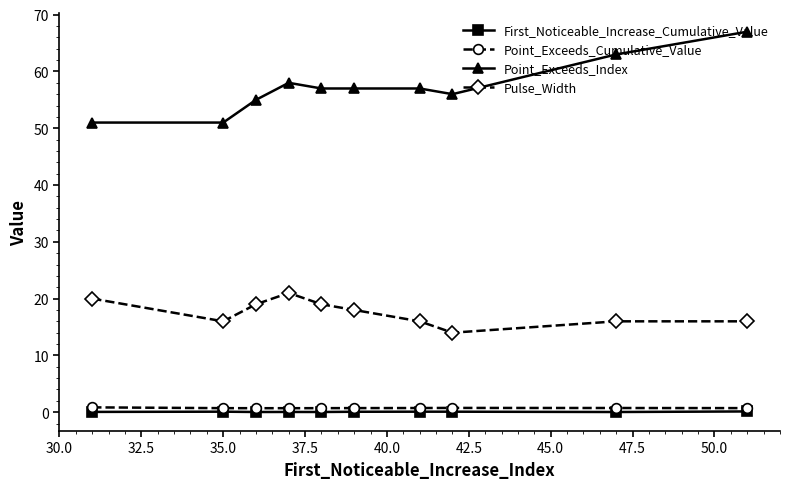

What is the value of the First_Noticeable_Increase_Cumulative_Value point at the 8th from the left?

0.1